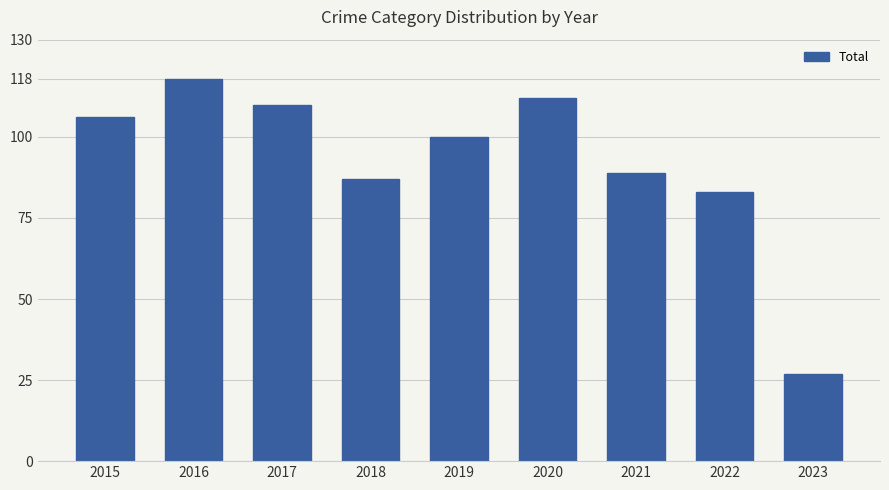

How many distinct data groups are displayed?

1